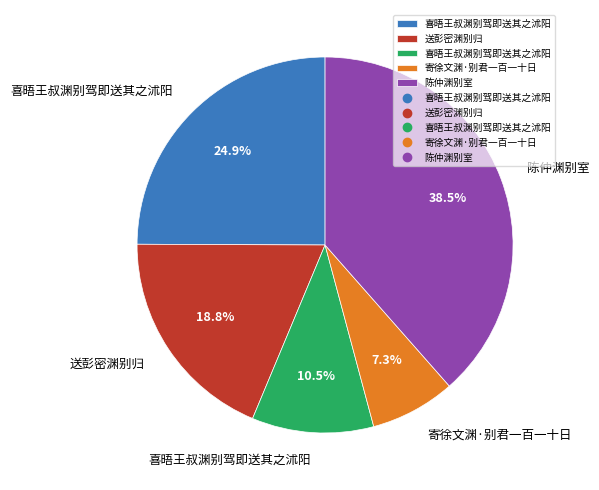

Is there any slice that represents more than half of the pie?

No